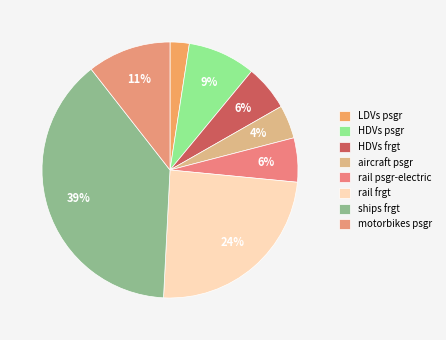

How many slices are in this pie chart?

8